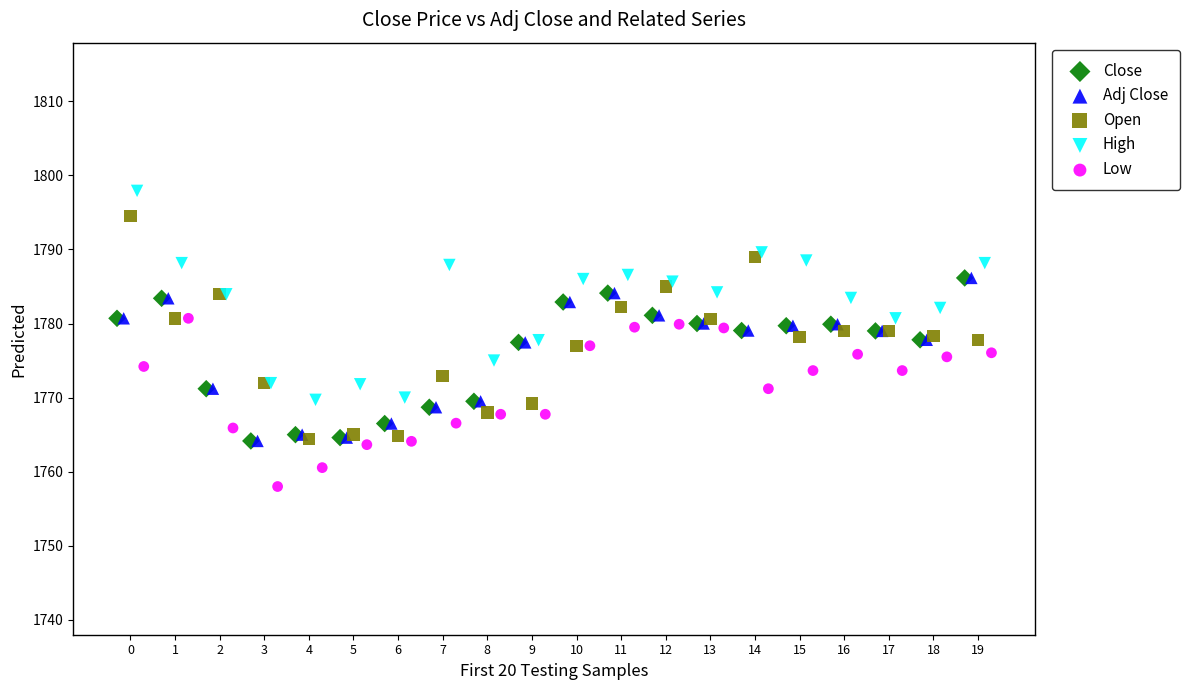

Which series reaches the maximum Y coordinate?

High